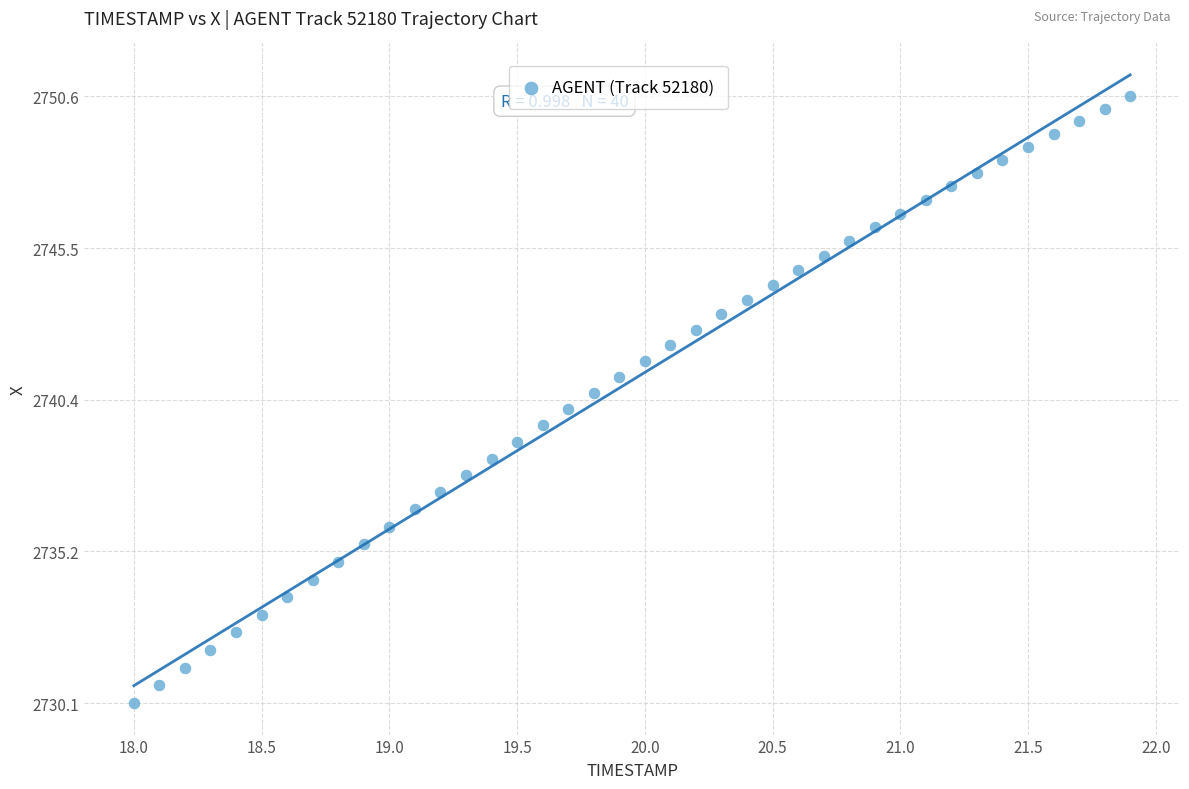

What is the range of X values (max minus min)?

3.9